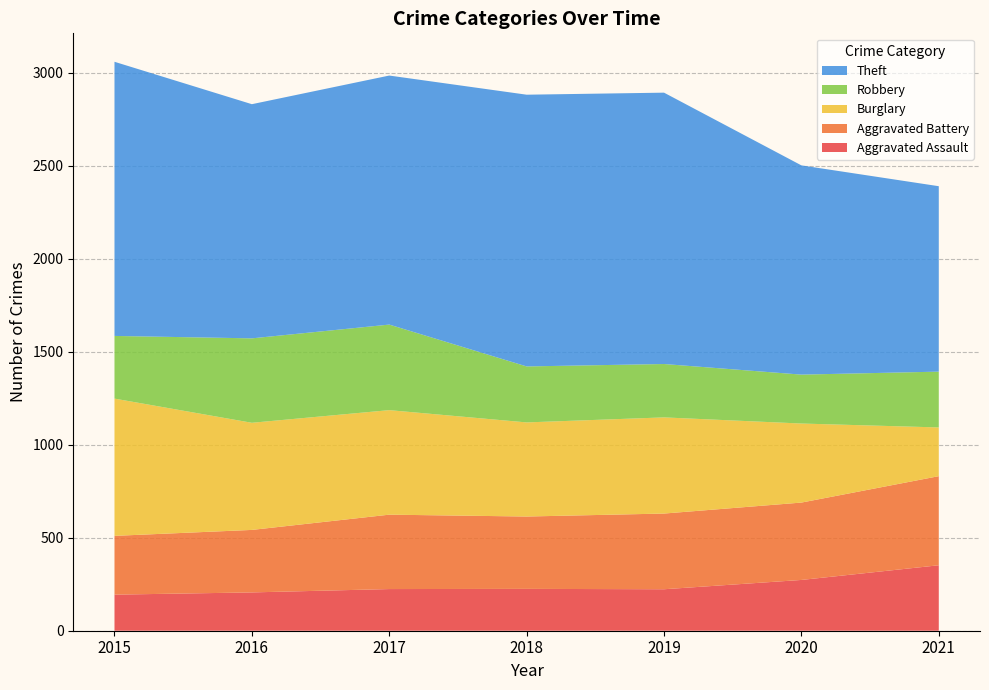

Reading left to right, transcribe all the data shown in this chart.

Aggravated Assault: 2015=194	2016=206	2017=224	2018=225	2019=223	2020=273	2021=352
Aggravated Battery: 2015=316	2016=336	2017=400	2018=389	2019=407	2020=416	2021=479
Burglary: 2015=738	2016=576	2017=562	2018=506	2019=517	2020=425	2021=262
Robbery: 2015=337	2016=454	2017=460	2018=301	2019=287	2020=263	2021=300
Theft: 2015=1474	2016=1259	2017=1339	2018=1461	2019=1459	2020=1125	2021=997